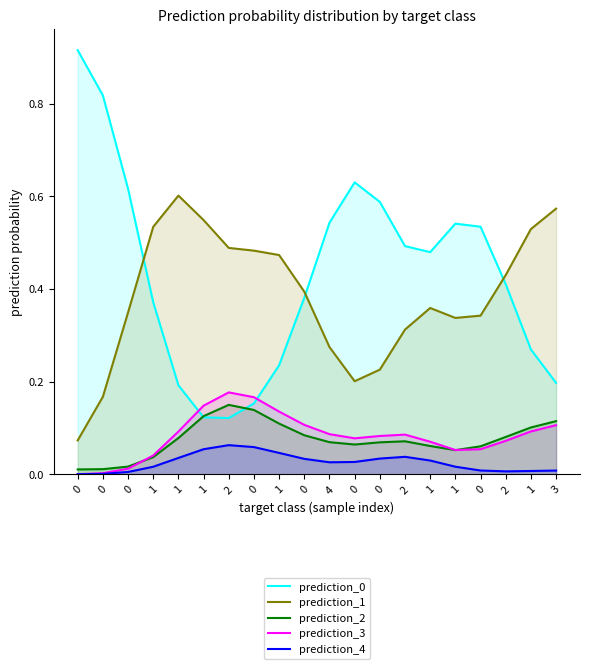

What is the average value of the prediction_2 series?

0.1